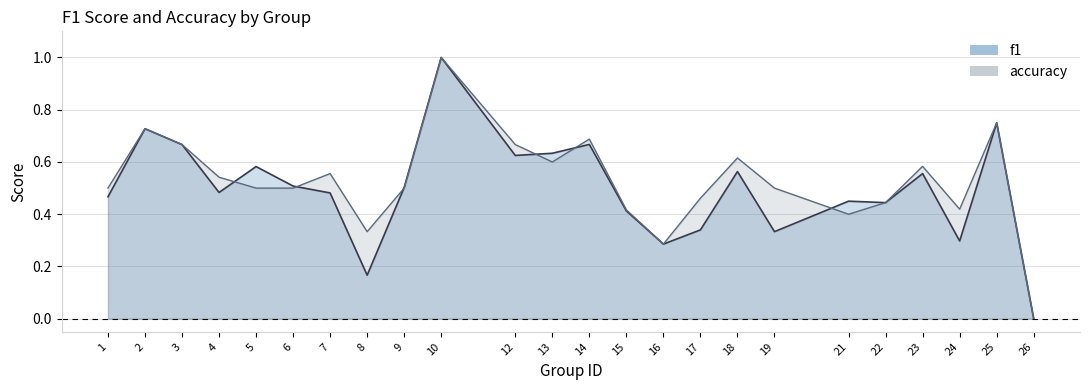

Is the value of f1 at 26 greater than the value of accuracy at 12?

No